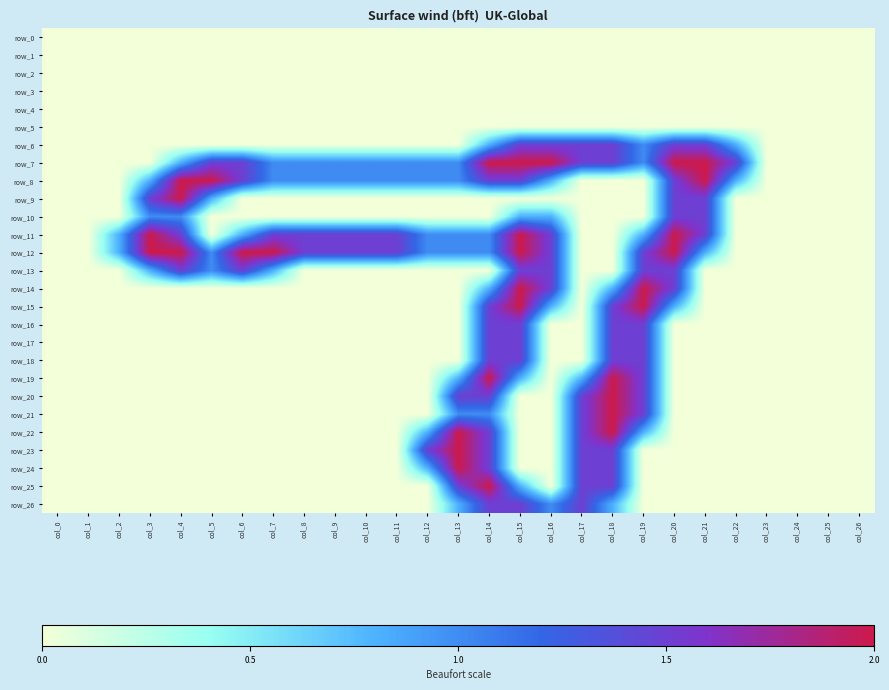

What is the total value across all series at col_16?

12.9